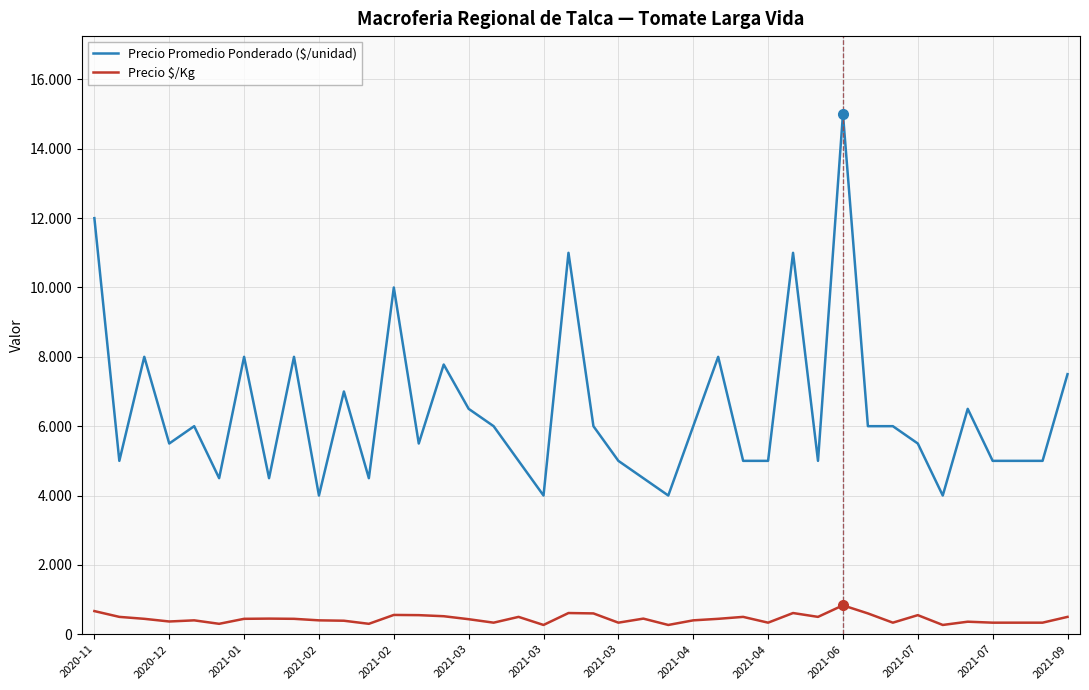

Does the chart display data point markers on the line(s)?

No